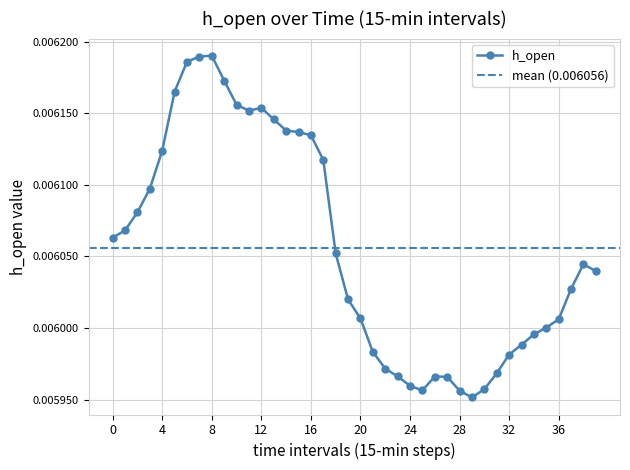

Count the h_open values in the range 0 to 1.

40